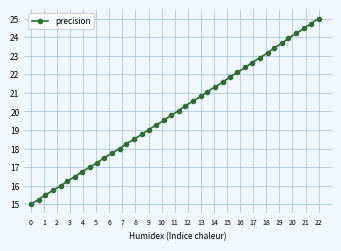

What is the sum of all values?

797.7